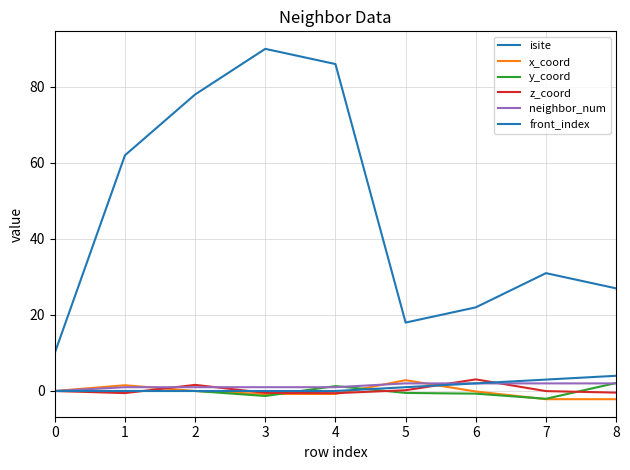

At which label does x_coord reach its peak?

5